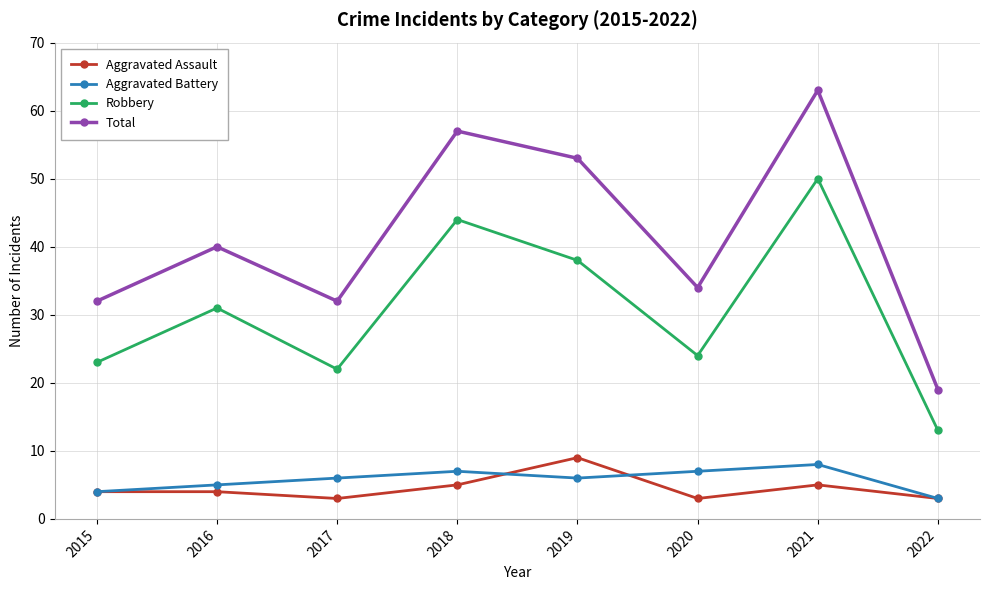

Reading right to left, list all the values displayed in this chart.

Aggravated Assault: 3	5	3	9	5	3	4	4
Aggravated Battery: 3	8	7	6	7	6	5	4
Robbery: 13	50	24	38	44	22	31	23
Total: 19	63	34	53	57	32	40	32